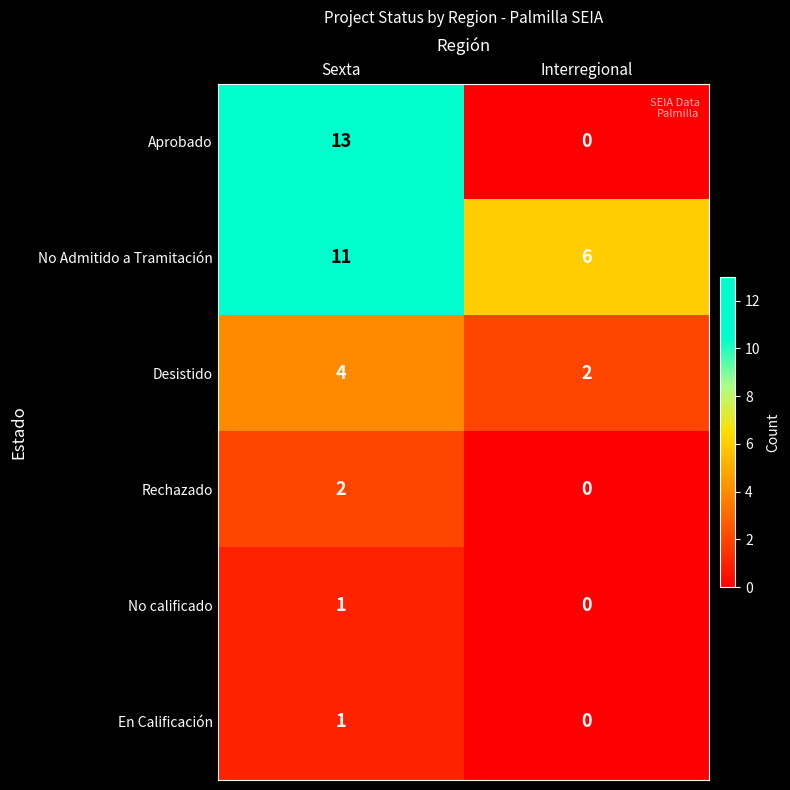

Which category has the highest value across all series?

Sexta